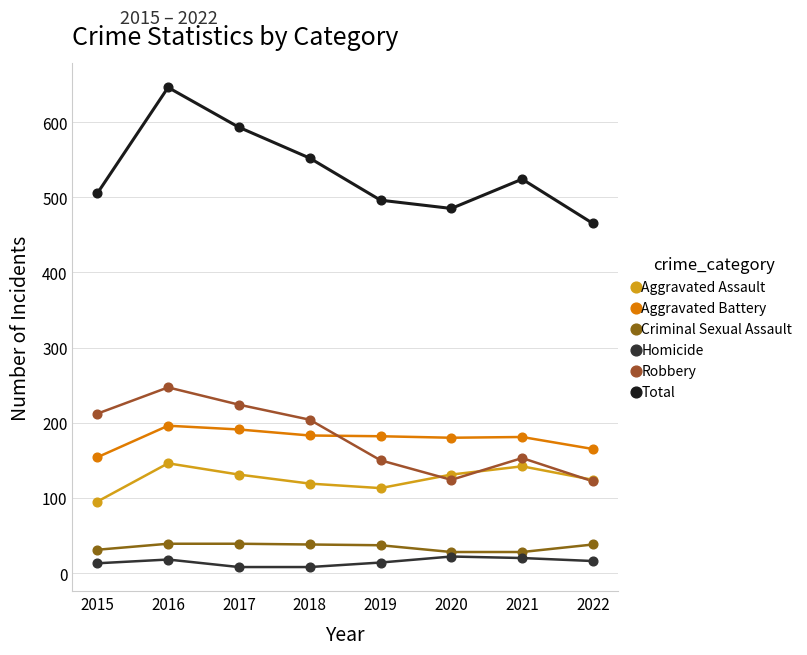

Across all series, what Y value is closest to 327?

247